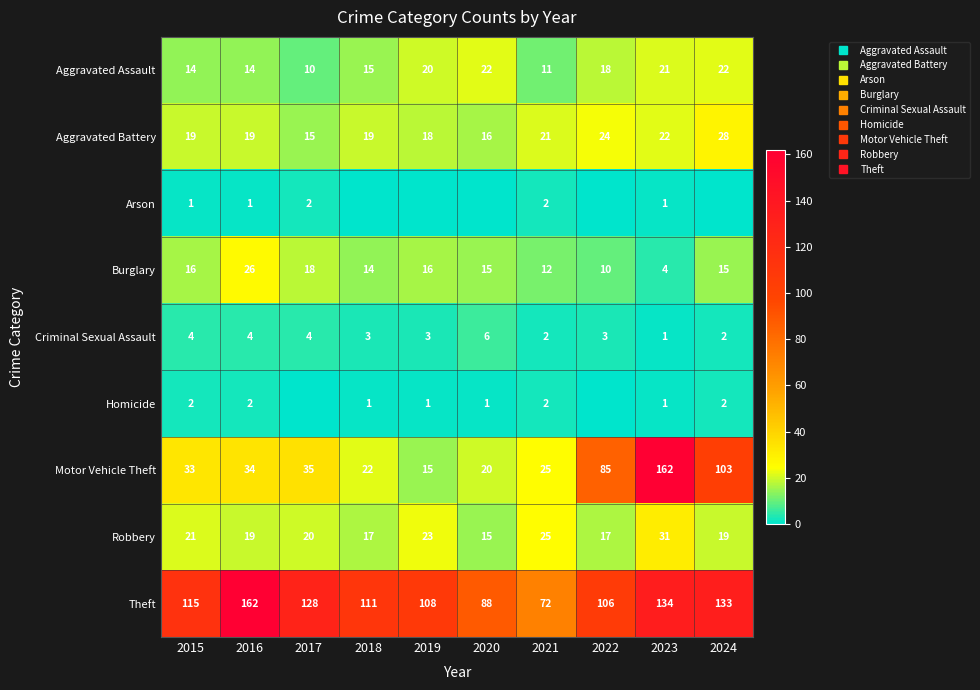

At which label does Criminal Sexual Assault first exceed 3?

2015